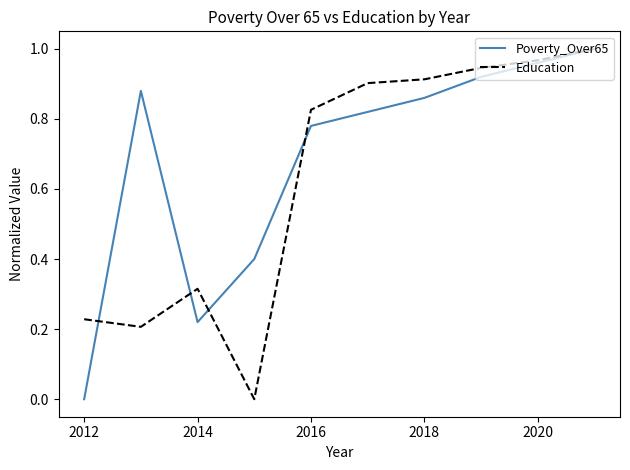

Rank the series by their average value, from lowest to highest.

Education, Poverty_Over65